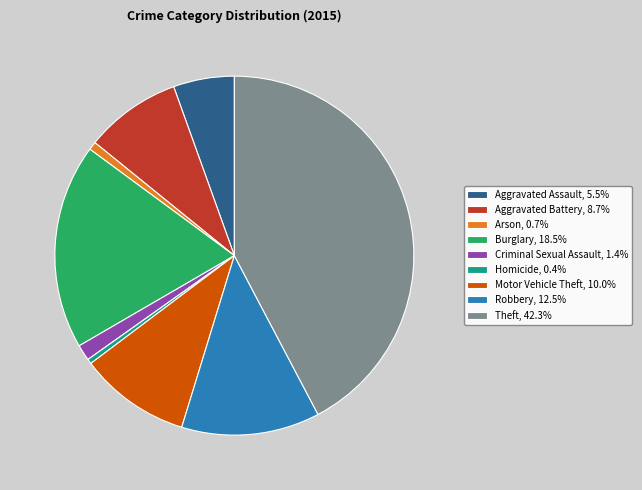

Count the number of slices in the pie.

9